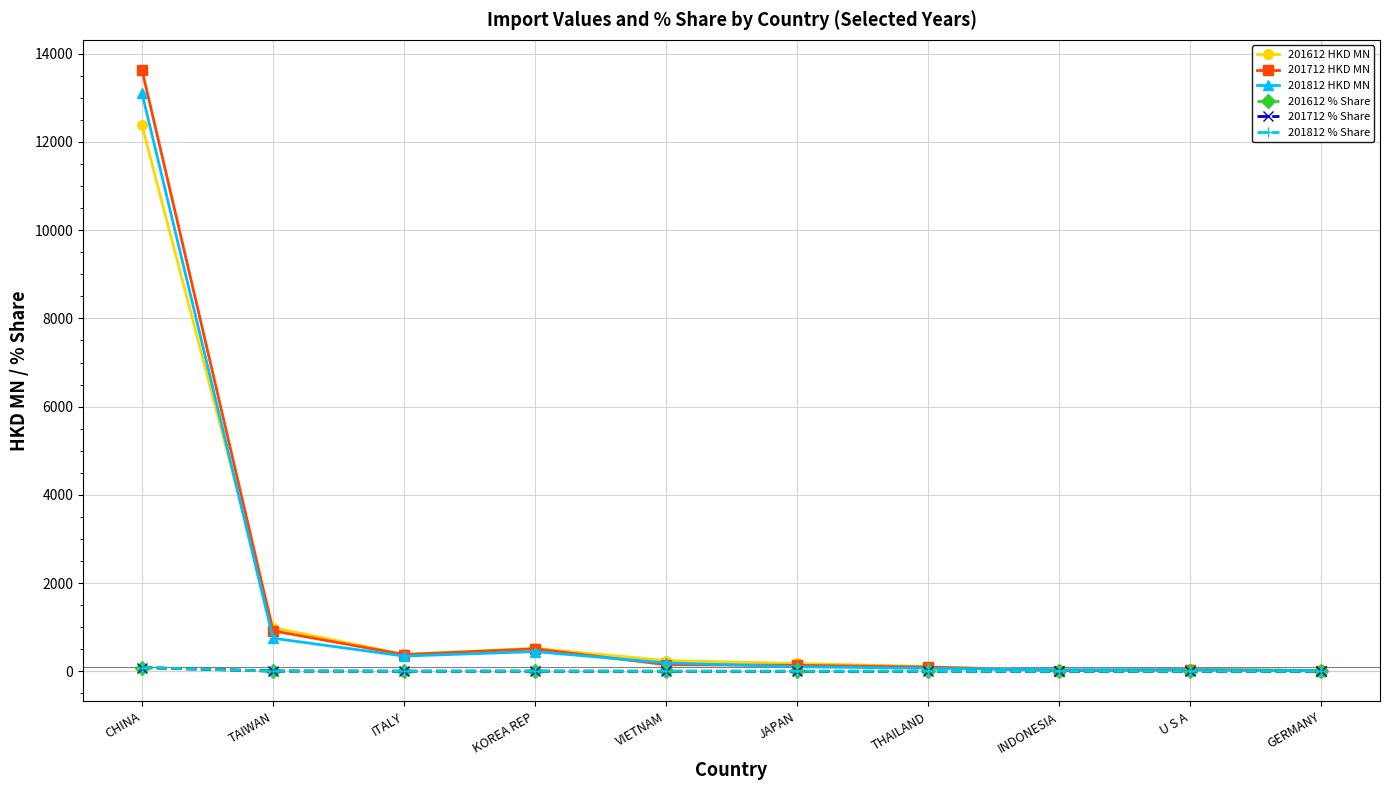

What is the difference between the maximum and minimum values in the 201812 HKD MN series?

13088.1